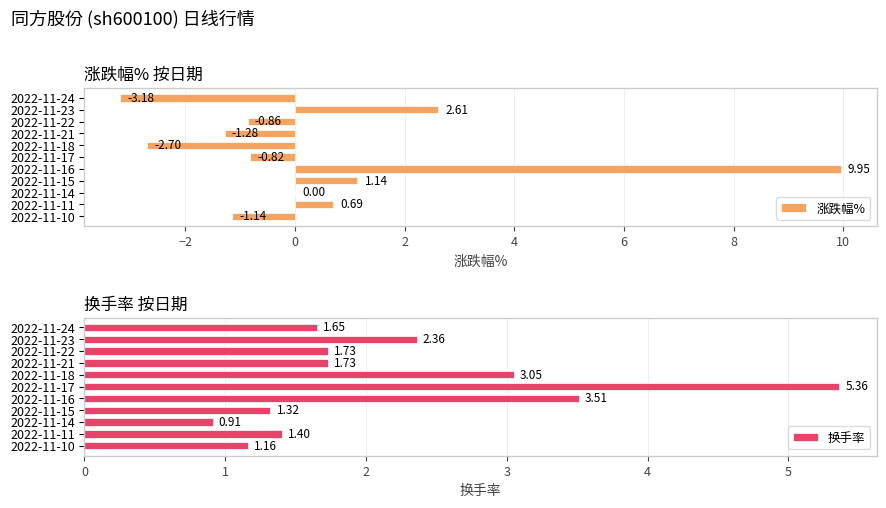

Are the bars grouped side by side (vs. stacked)?

Yes